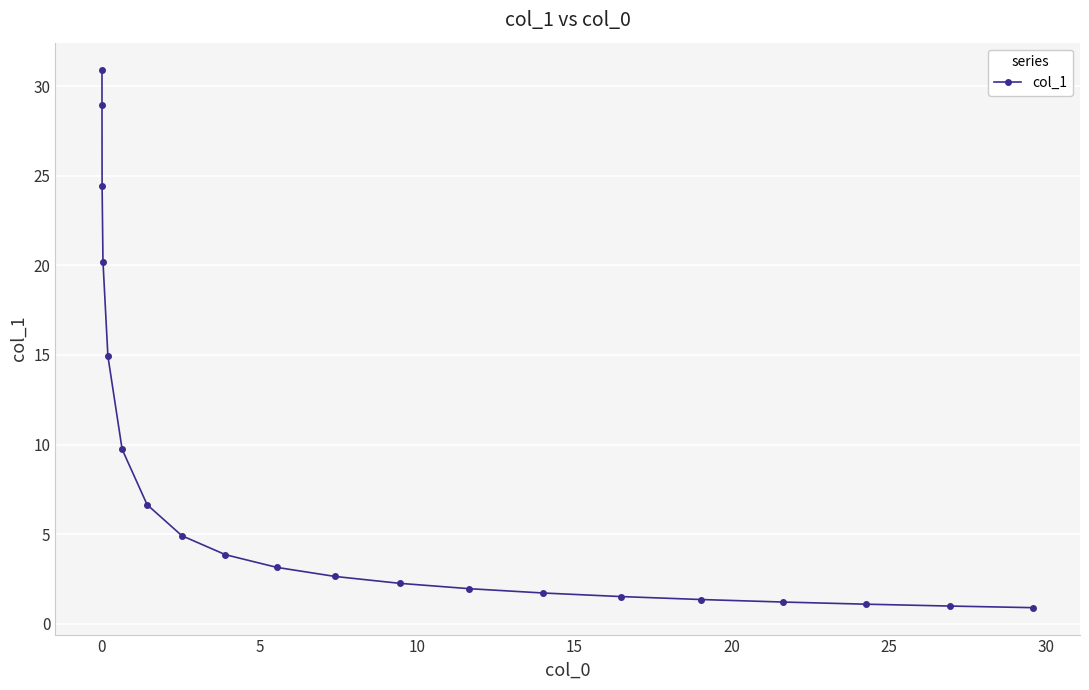

What is the value of the 18th point from the left?

1.1